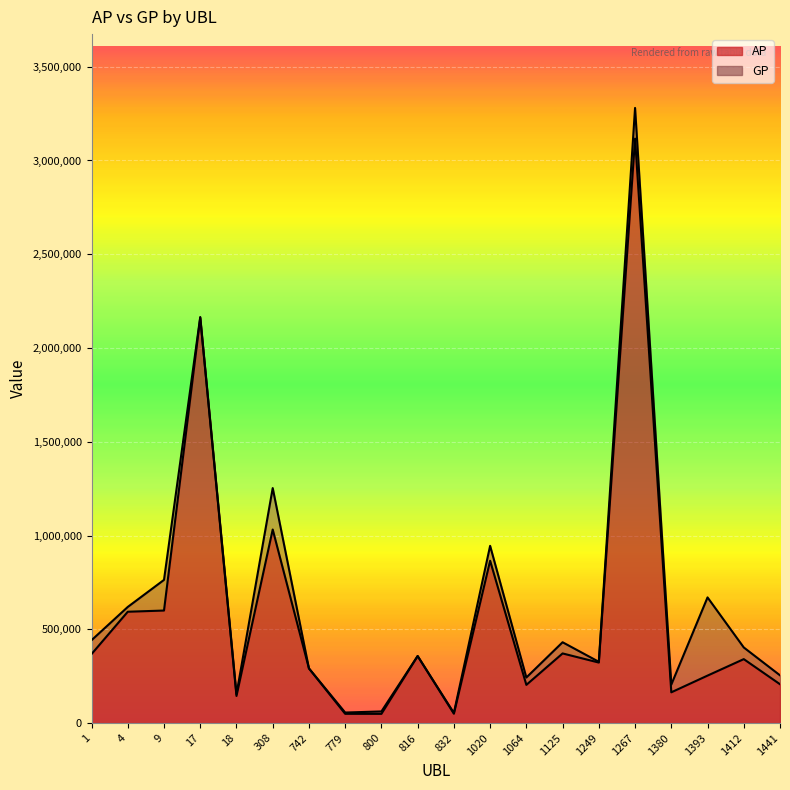

What are all the series names shown in the legend?

AP, GP